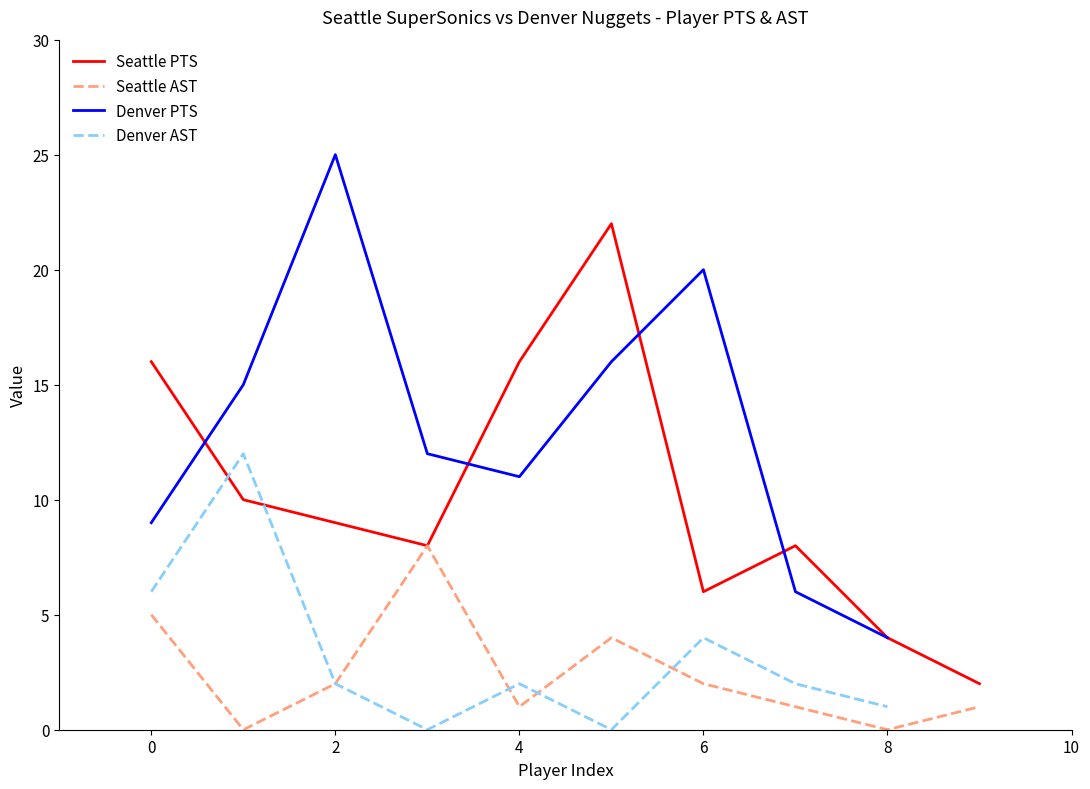

Is it true that Seattle AST equals 2 at 4?

False